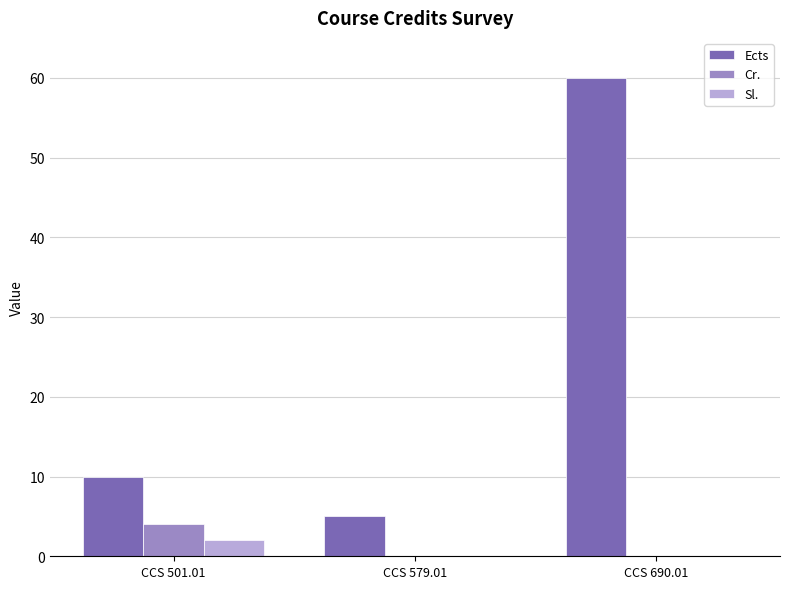

The Sl. series shows 2 at CCS 501.01. True or false?

True